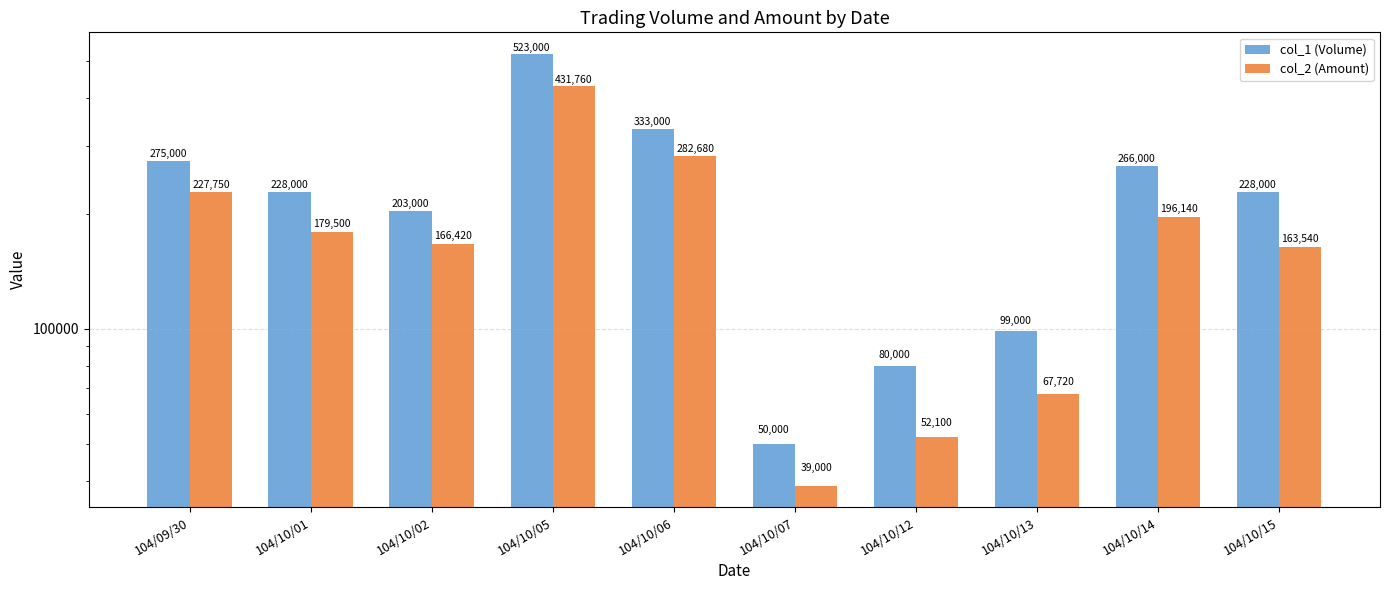

At which label is col_2 (Amount) closest to 235380?

104/09/30